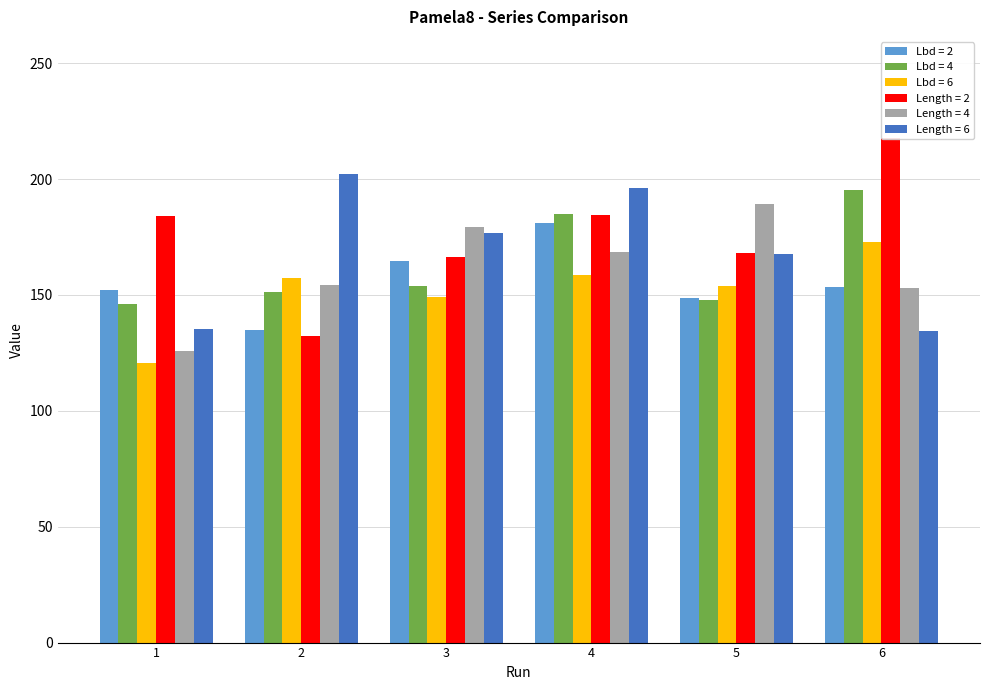

How many bars are there in total?

36